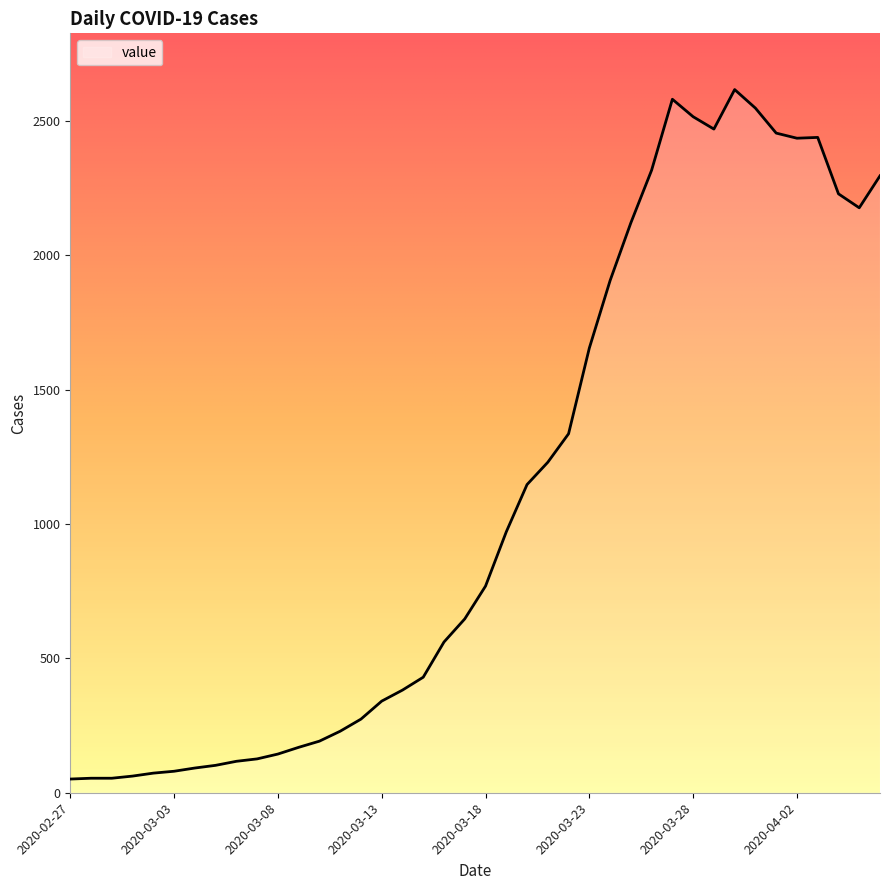

What is the smallest value displayed?

51